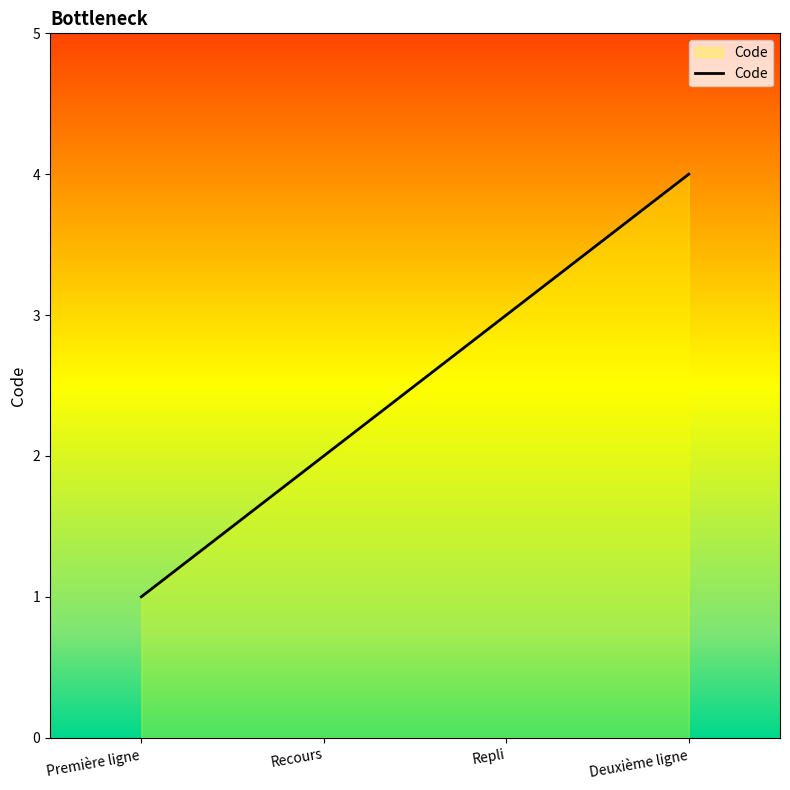

Rank the categories by value from highest to lowest.

Deuxième ligne, Repli, Recours, Première ligne